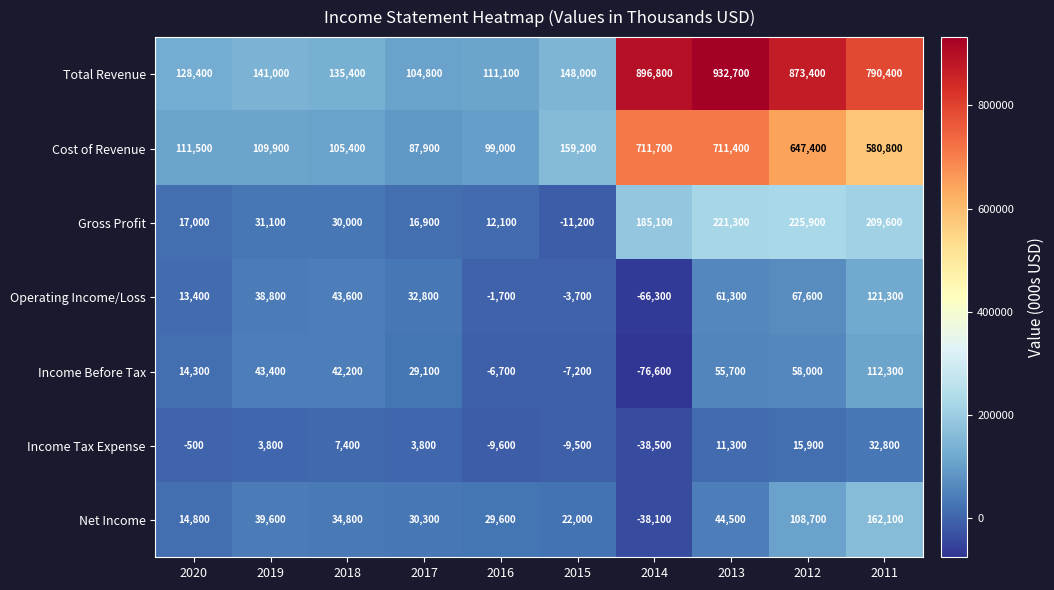

Count the number of data series in this chart.

7